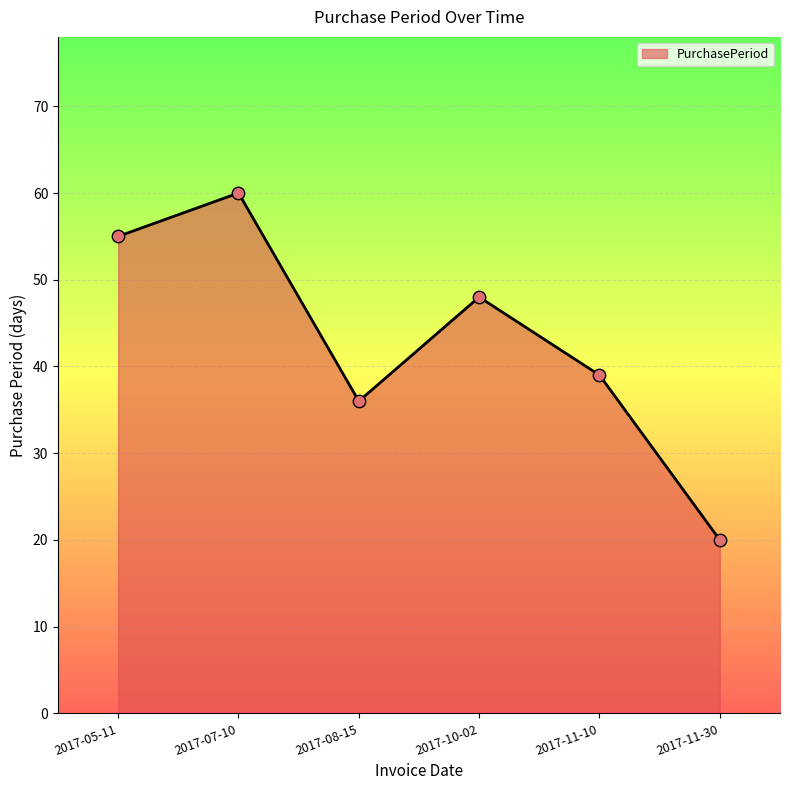

Which has a higher value, 2017-07-10 or 2017-11-10?

2017-07-10